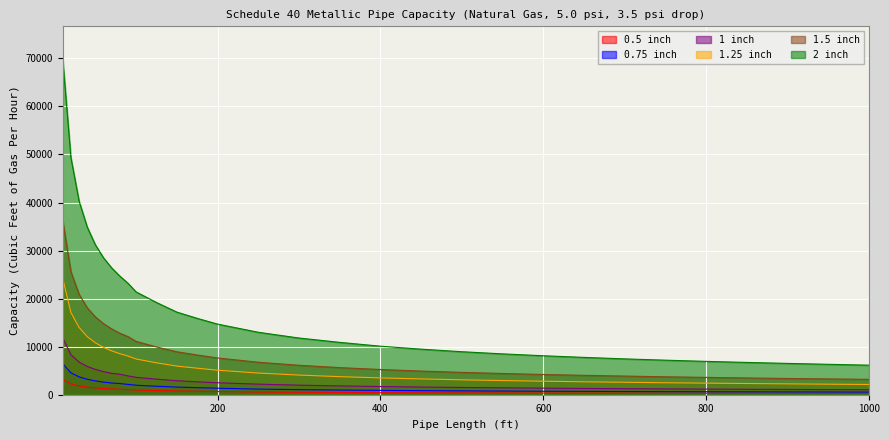

What is the value of the 1.5 inch point at the 8th from the left?

12800